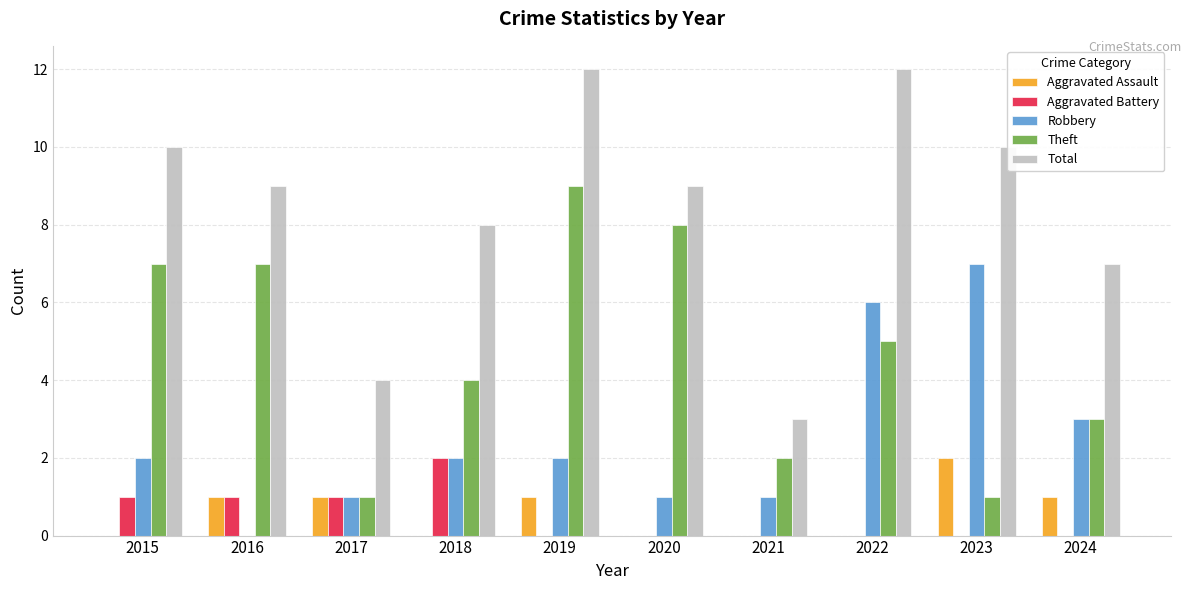

Is it true that Aggravated Battery equals 0 at 2024?

True